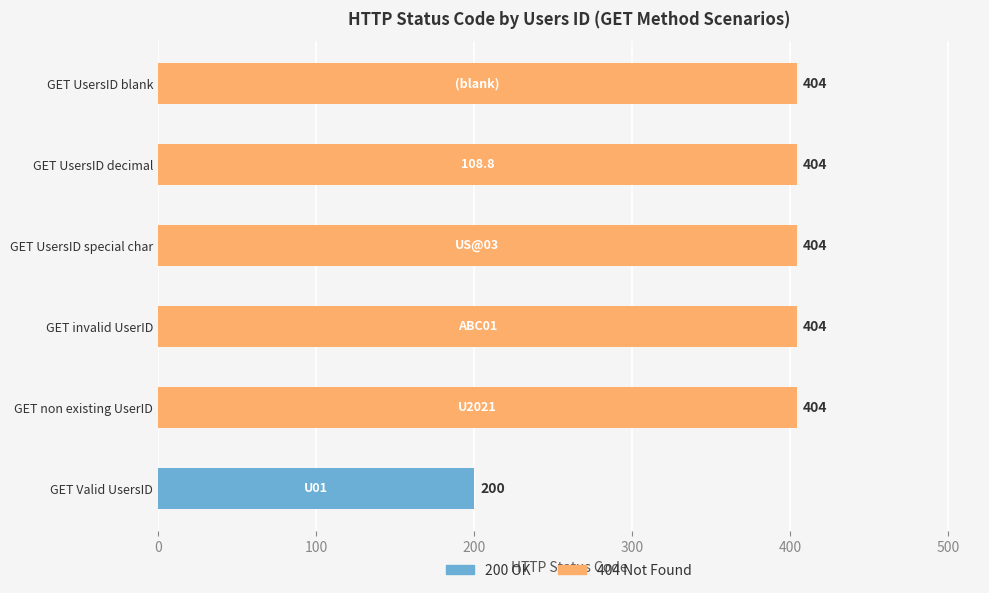

What is the ratio of the value at U01 to the value at (blank)?

0.5